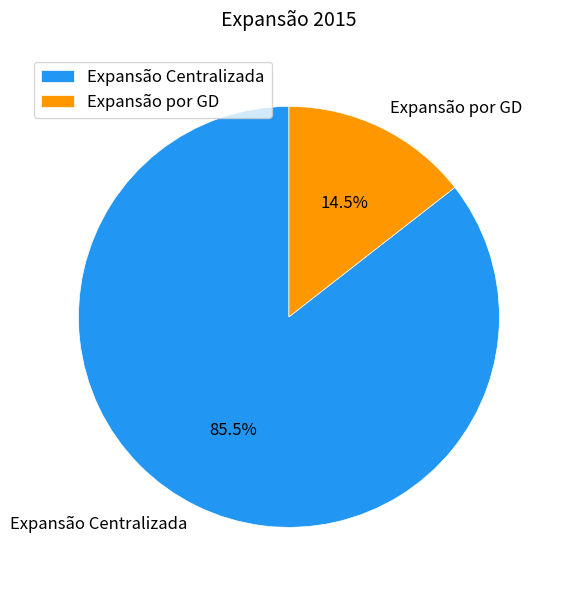

Combined, do Expansão Centralizada and Expansão por GD account for over 50%?

Yes